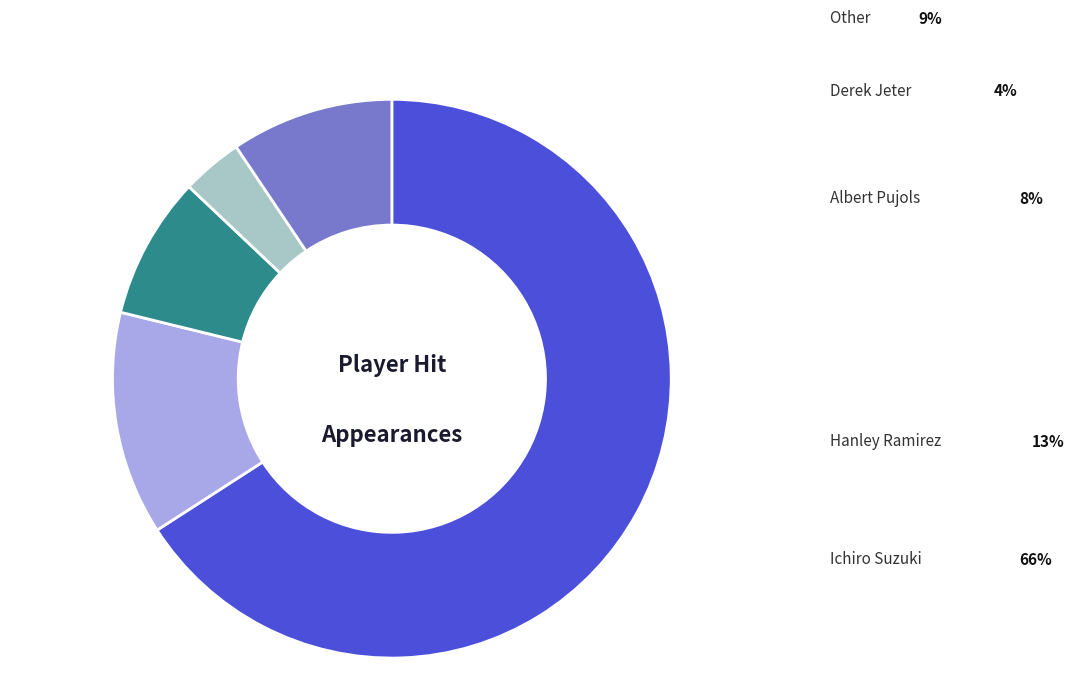

Does any single category account for the majority?

Yes